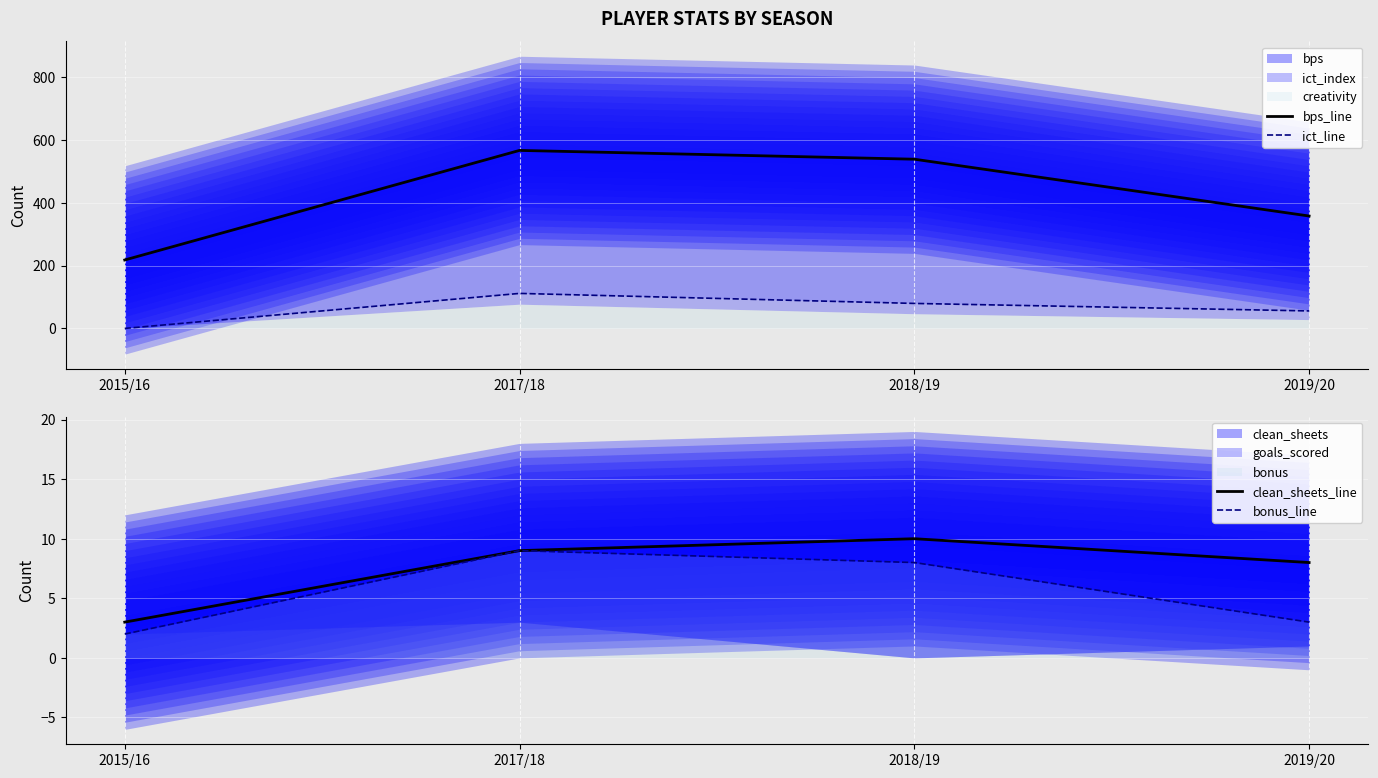

At which category does ict_line reach its first local peak?

2017/18